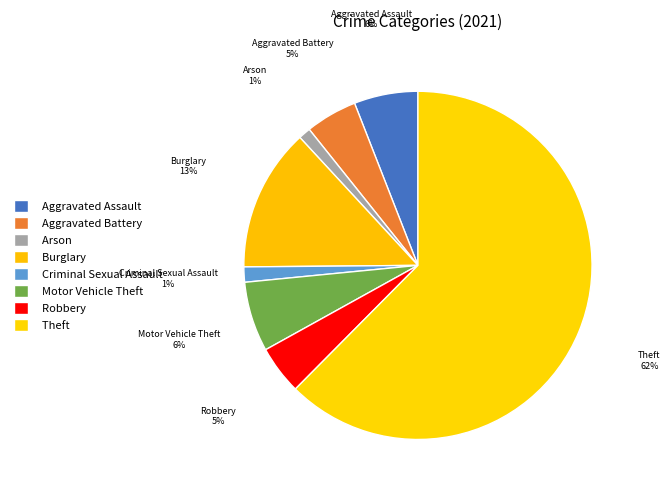

Approximately how many times larger is the value at Theft compared to Motor Vehicle Theft?

9.6